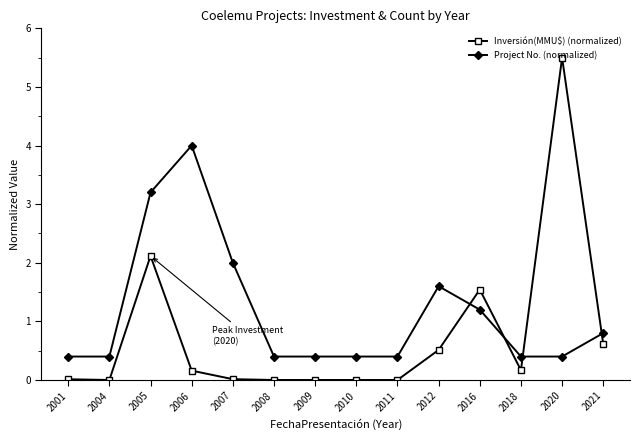

Between 2007 and 2009, which series saw the biggest shift?

Project No. (normalized)